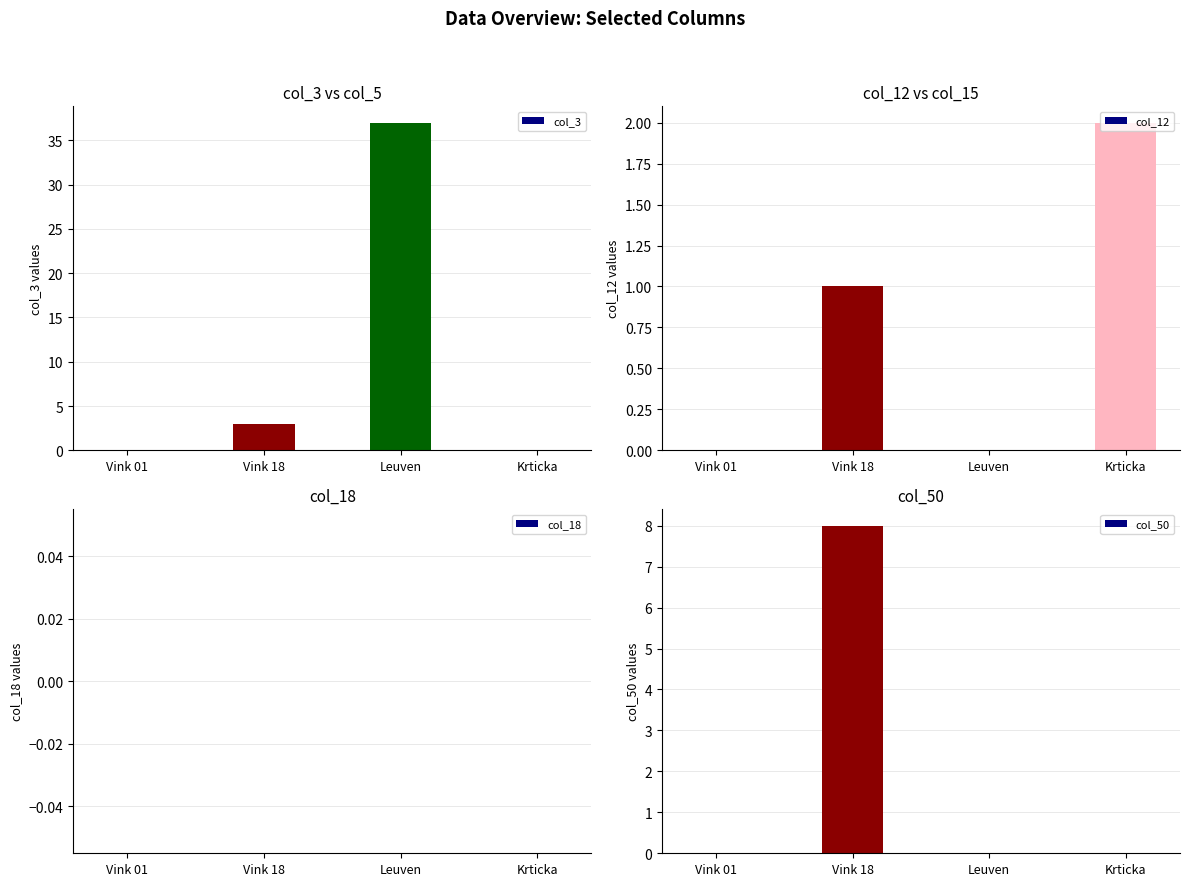

Count the number of data series in this chart.

4